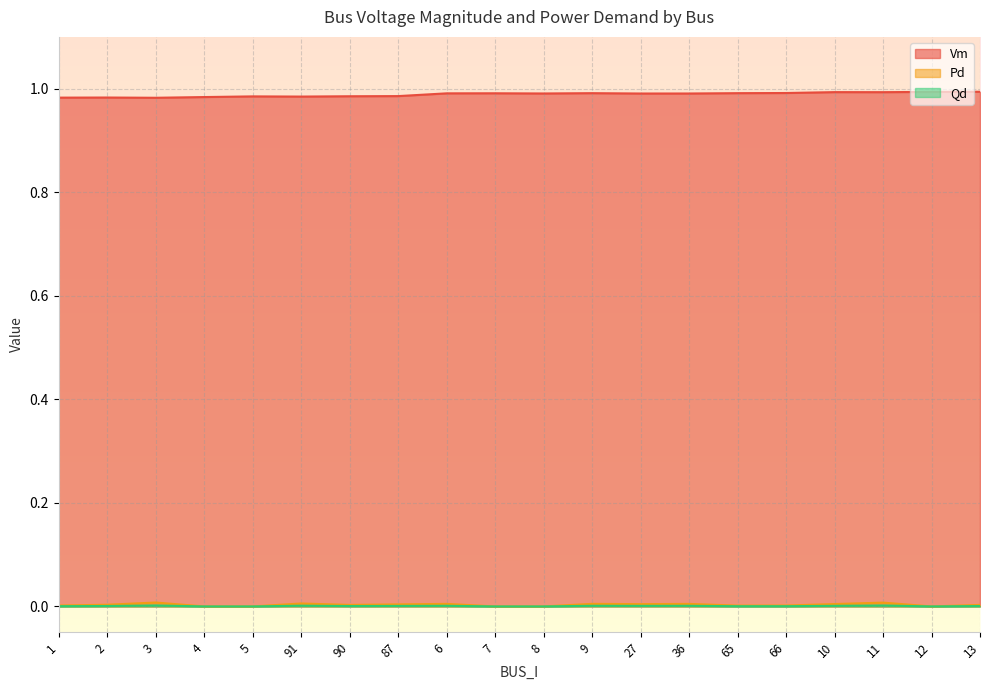

Which series has the largest total across all categories?

Vm